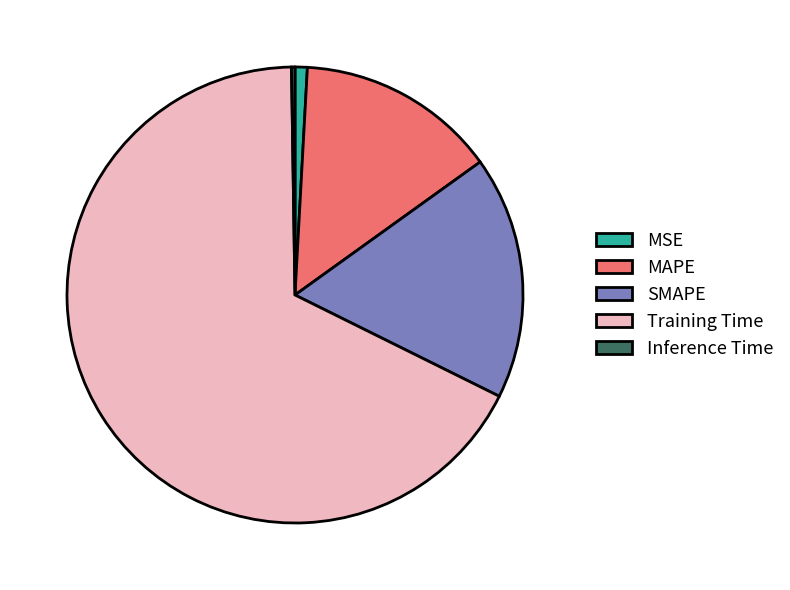

Which slice represents more than half of the pie?

Training Time